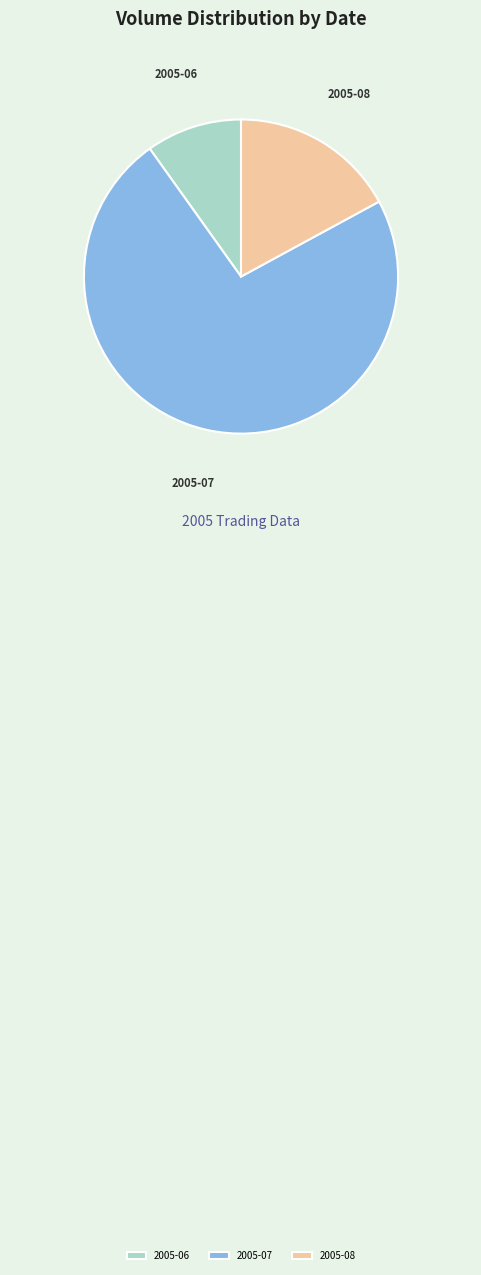

Which category has the biggest portion of the pie?

2005-07